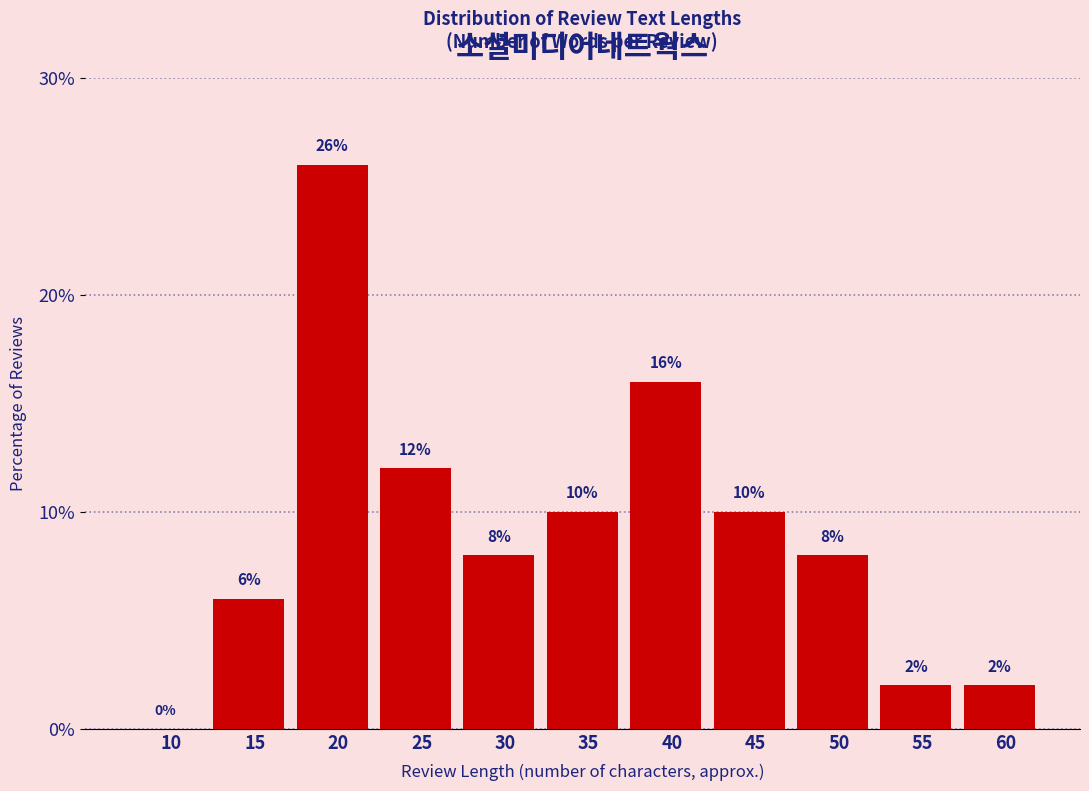

Reading left to right, transcribe all the data shown in this chart.

10=0	15=6	20=26	25=12	30=8	35=10	40=16	45=10	50=8	55=2	60=2